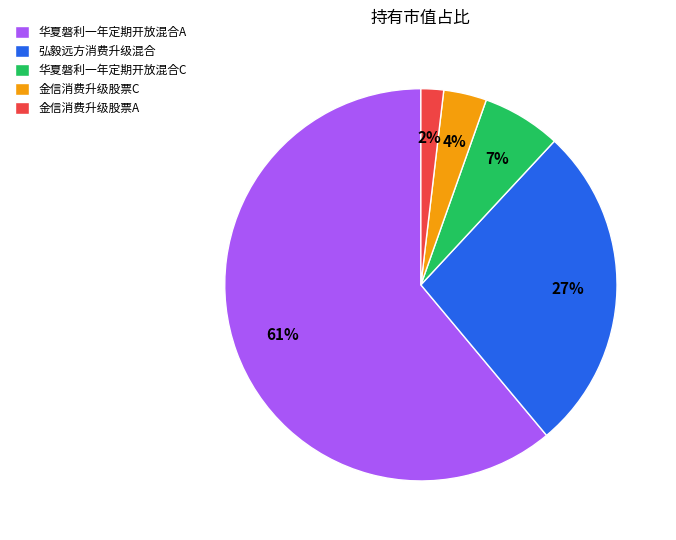

Which slice is the largest?

华夏磐利一年定期开放混合A